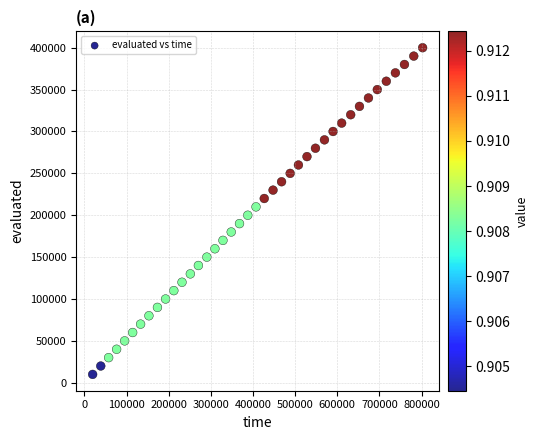

What is the range of X values (max minus min)?

782861